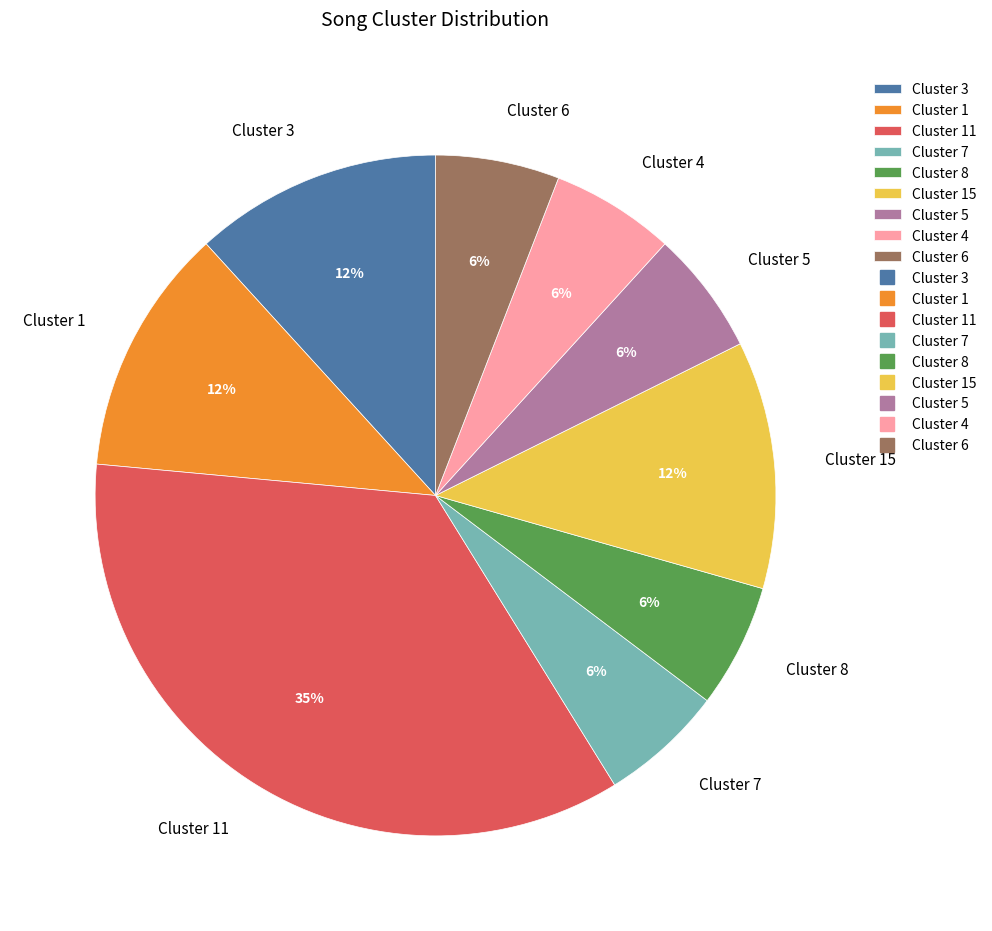

Does any single category account for the majority?

No